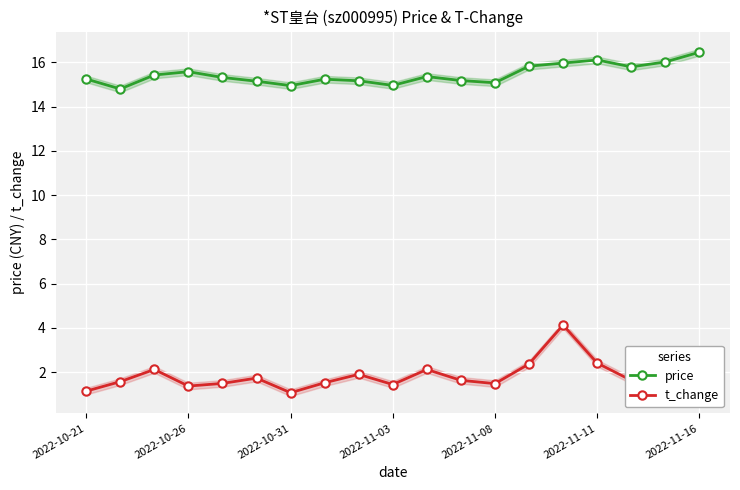

True or false: price and t_change cross at least once.

False